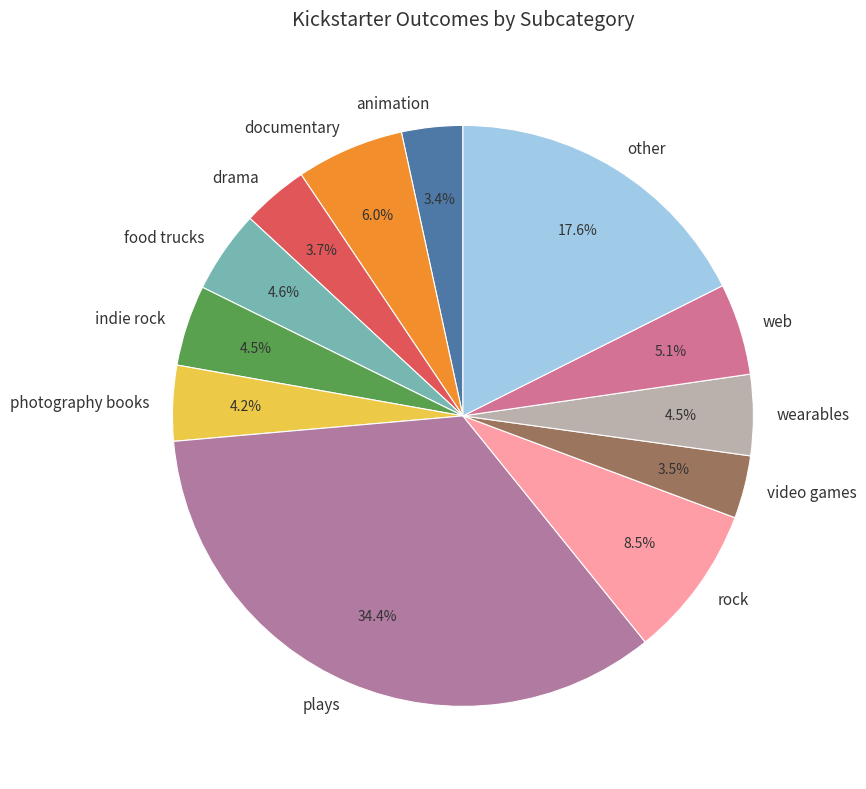

To the nearest percent, what is the difference between the largest and smallest slice percentages?

31%